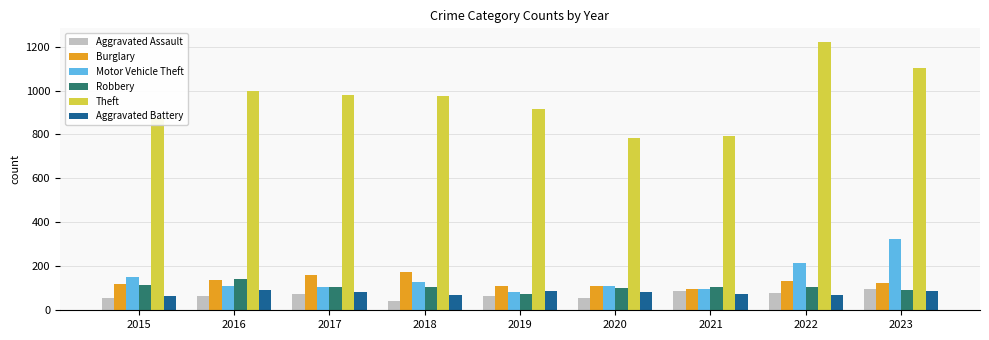

How many groups of bars are there?

9